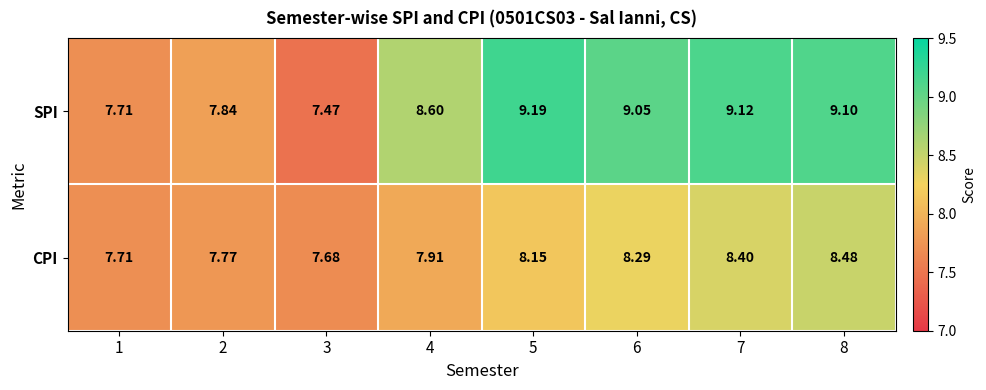

Between 2 and 3, which series saw the biggest shift?

SPI